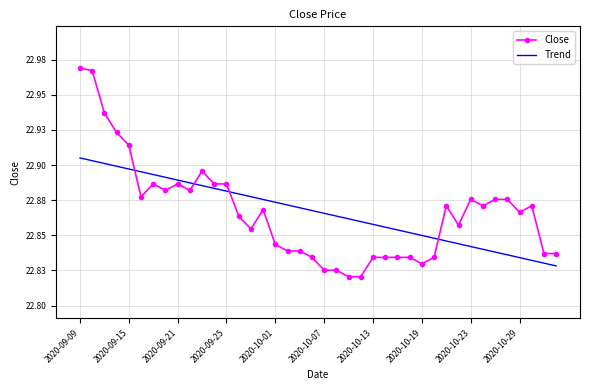

Where is Trend nearest to the value 22?

39